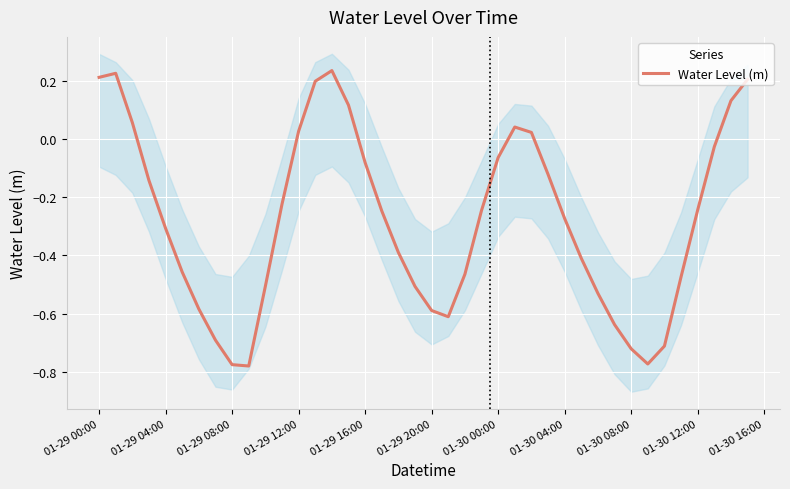

Where does the Water Level (m) series first go above 0?

01-29 00:00